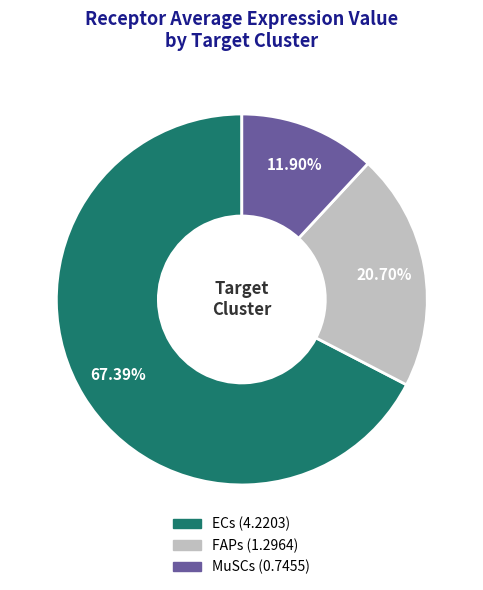

Approximately how many times larger is the value at ECs compared to FAPs?

3.3